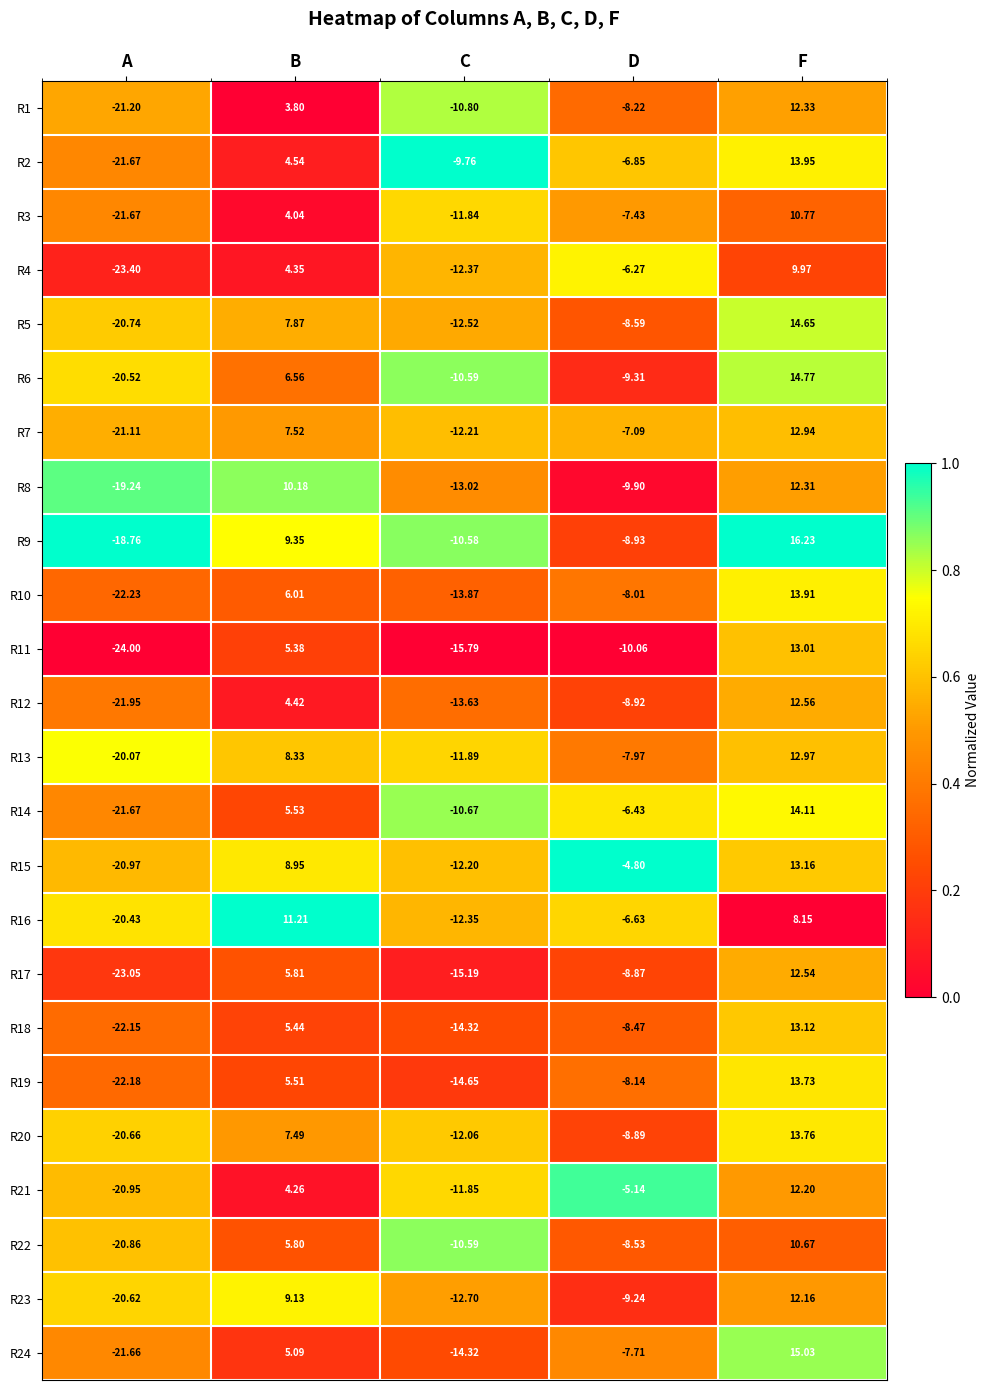

List the labels in order of R7 value, largest first.

F, B, D, C, A